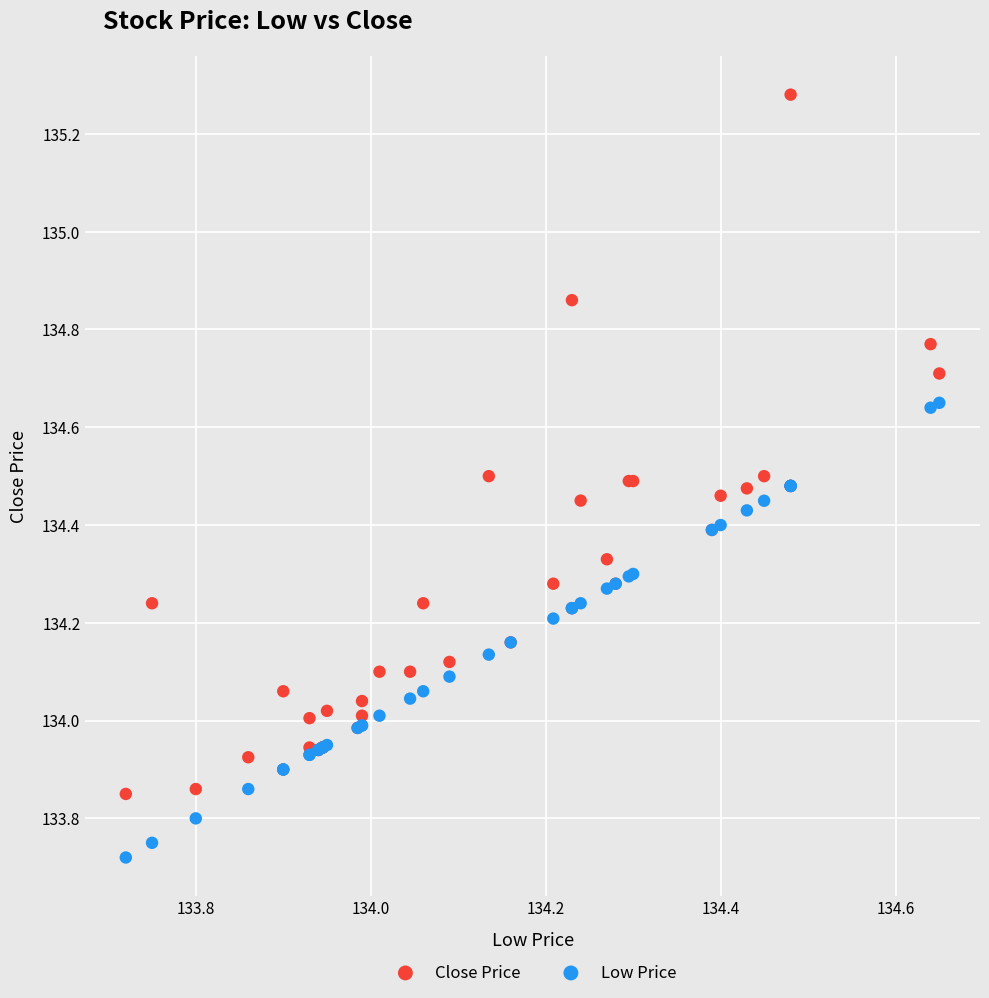

Which series reaches the maximum Y coordinate?

Close Price